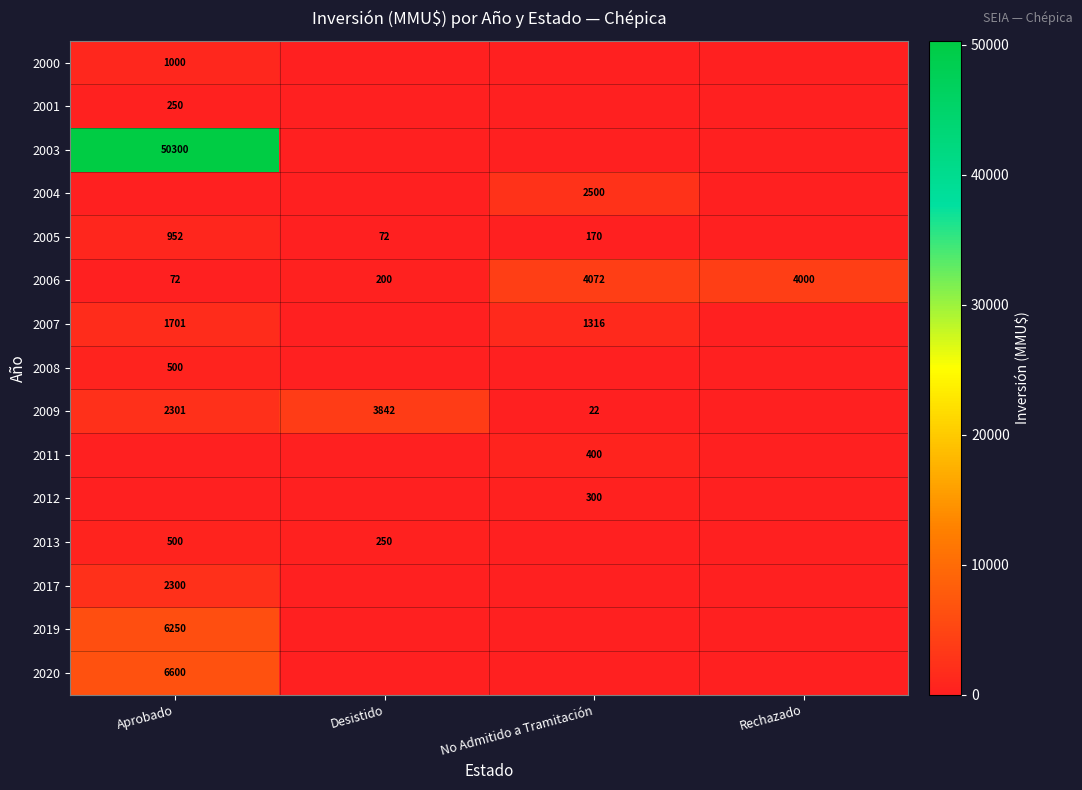

The value of 2012 at No Admitido a Tramitación is 300. True or false?

True